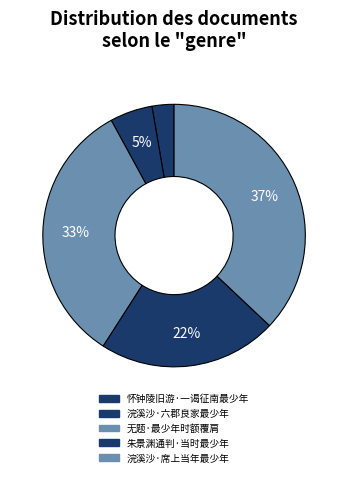

Approximately how many times larger is the value at 朱景渊通判·当时最少年 compared to 浣溪沙·席上当年最少年?

0.6